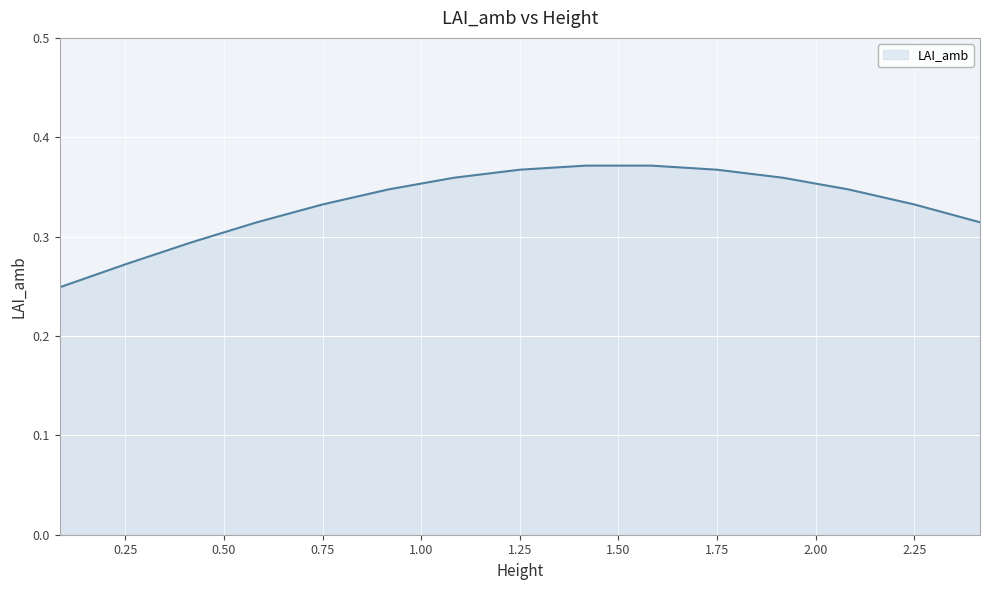

Does the chart have visible grid lines?

Yes